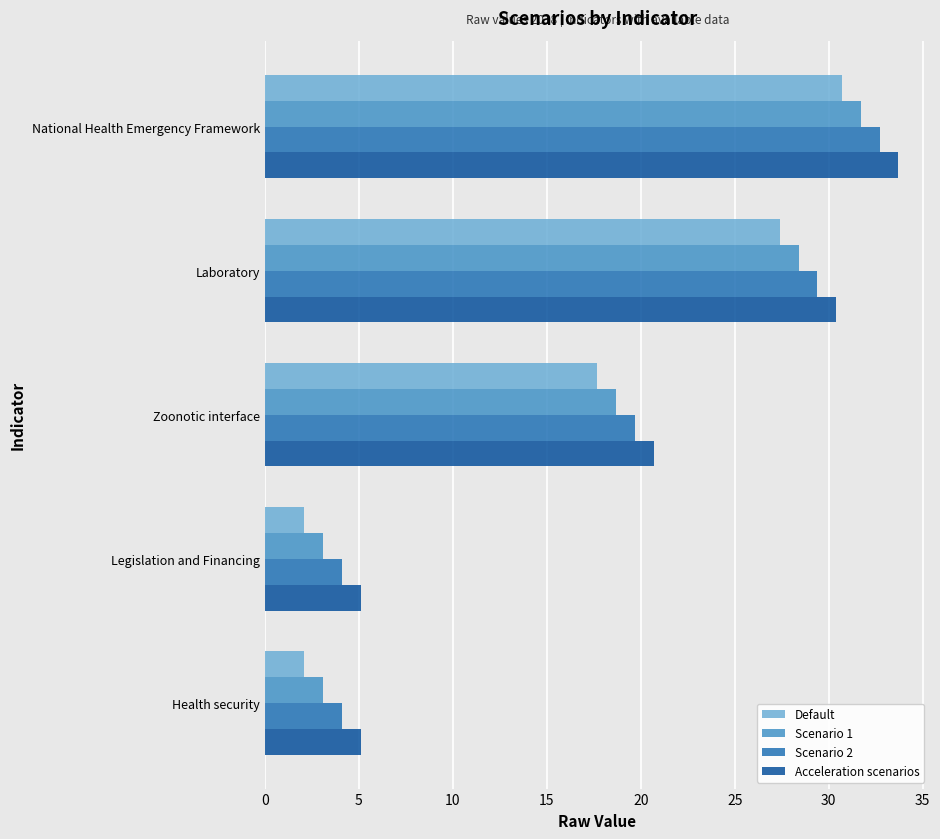

What is the highest value of the Acceleration scenarios series?

33.7